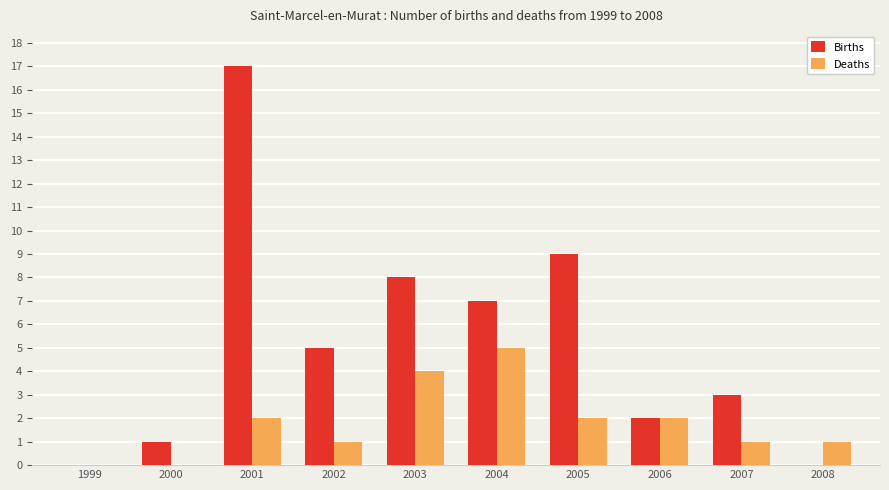

How many series are shown in this chart?

2